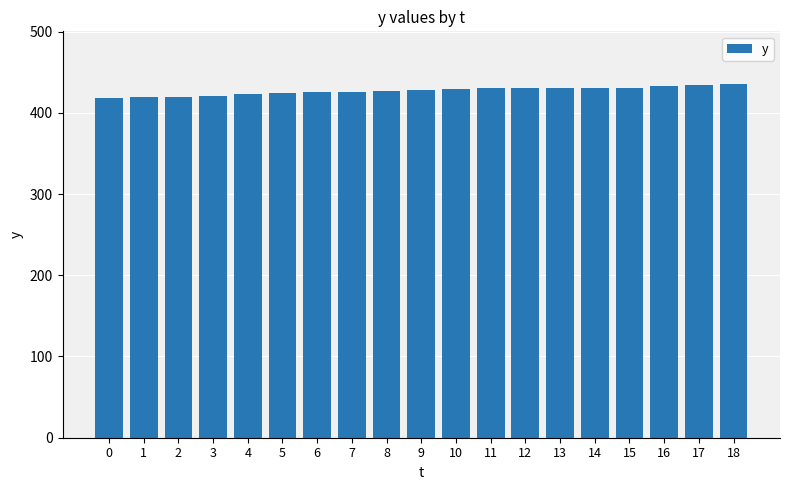

Which has a higher value, 18 or 5?

18